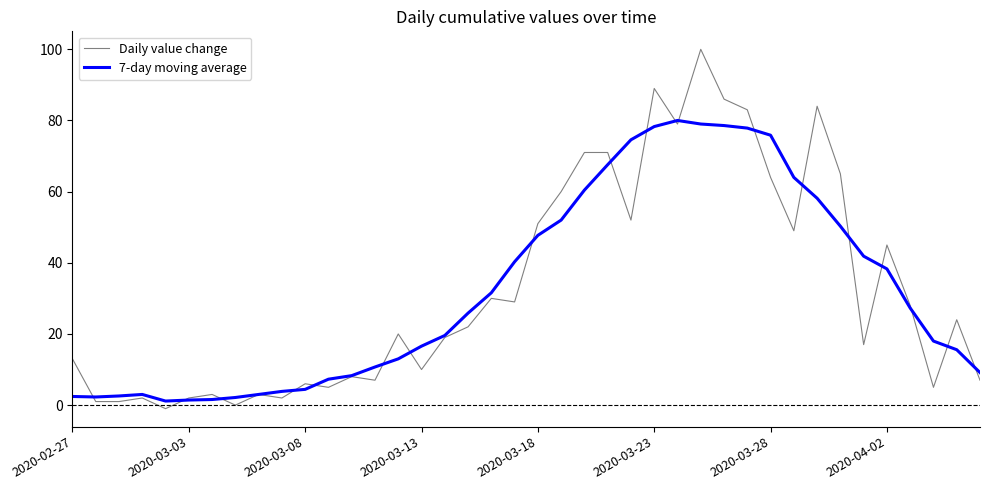

In 7-day moving average, how many points are lower than both neighbors (excluding endpoints)?

2